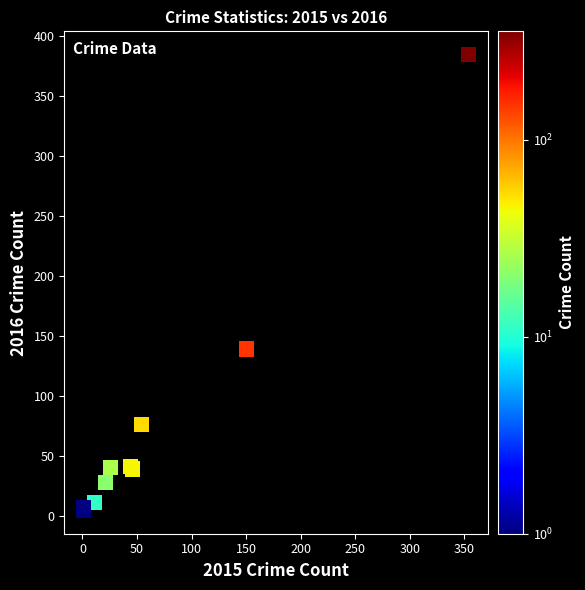

What Y value in the scatter plot is closest to 194?

139